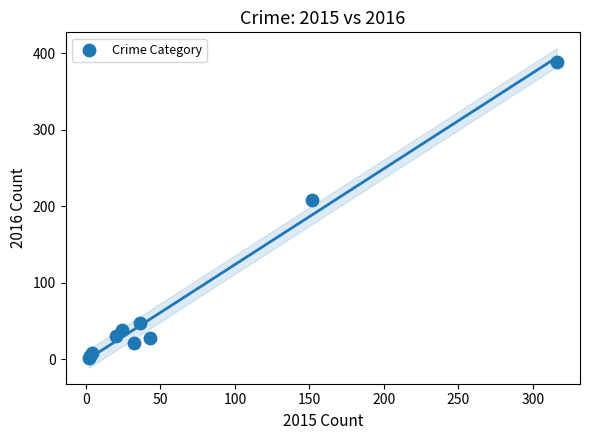

What Y value in the scatter plot is closest to 195?

208